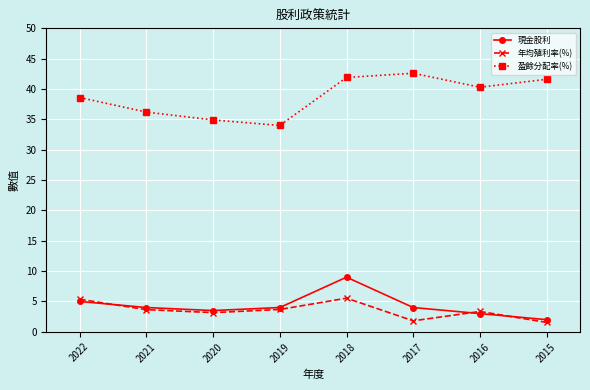

True or false: 盈餘分配率(%) and 現金股利 cross at least once.

False